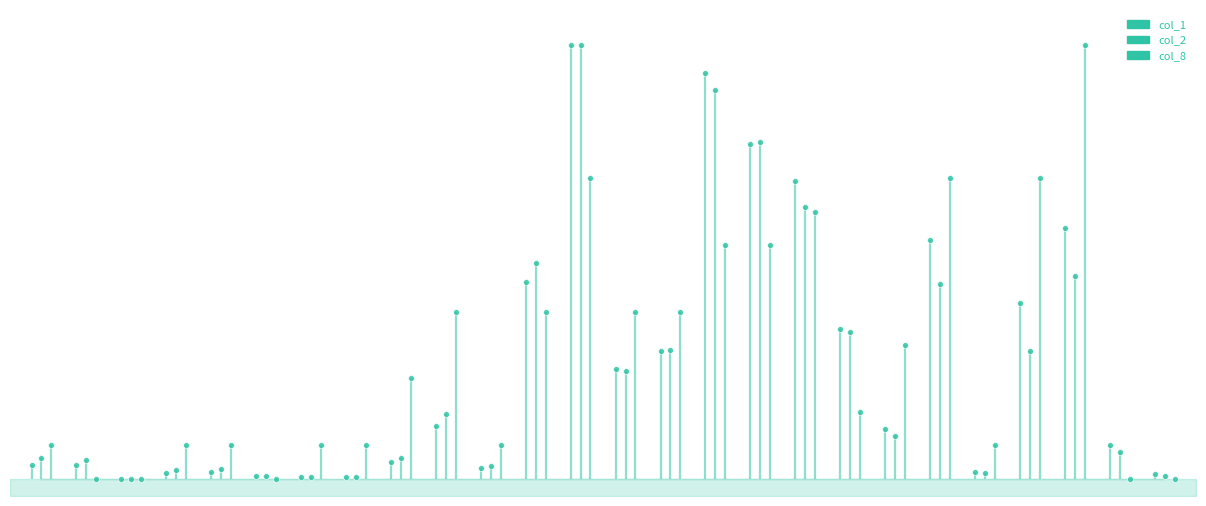

Which series reaches the minimum Y coordinate?

col_1